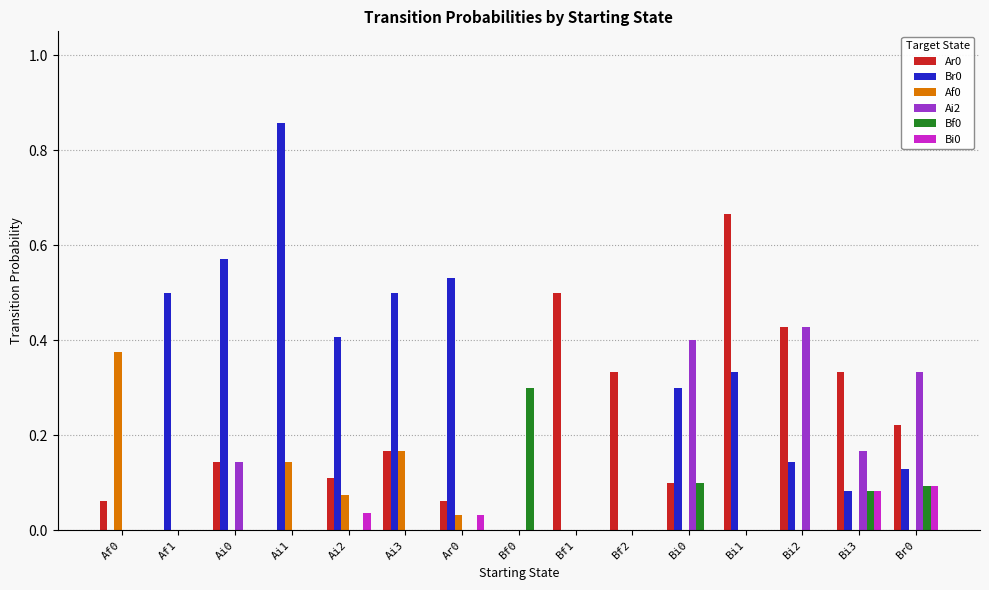

Is the value of Bf0 at Ai3 greater than the value of Ai2 at Bi0?

No